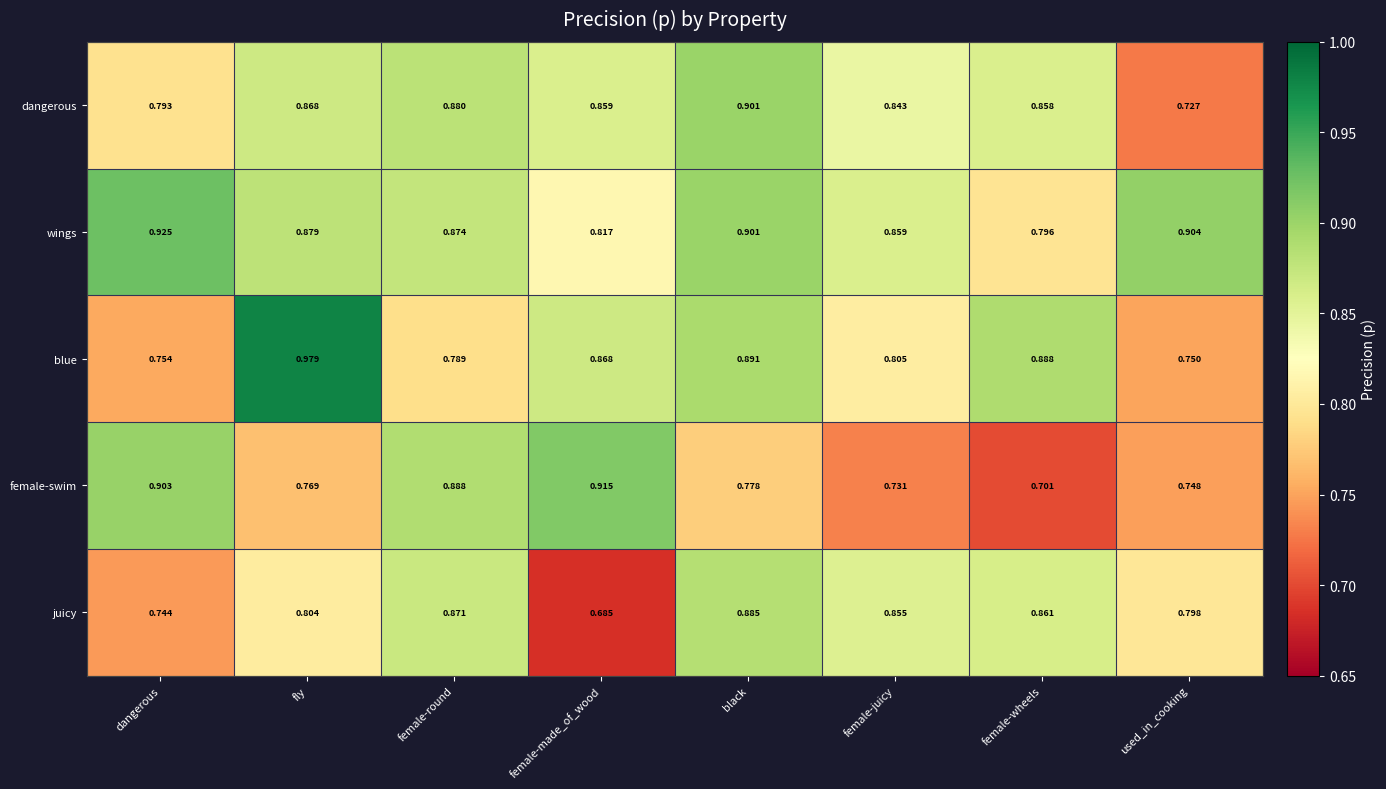

Which series has the largest total across all categories?

wings